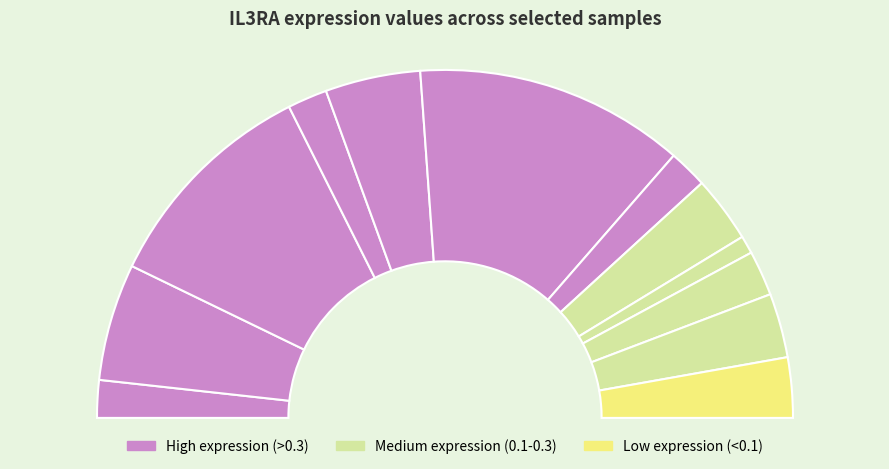

Count the number of slices in the pie.

12